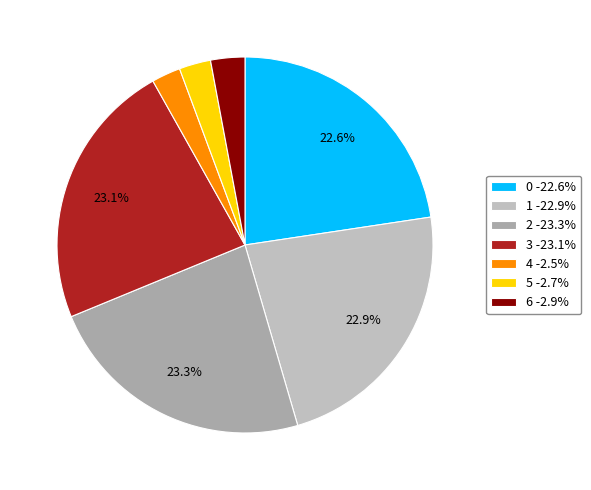

Between 5 and 2, which is larger?

2